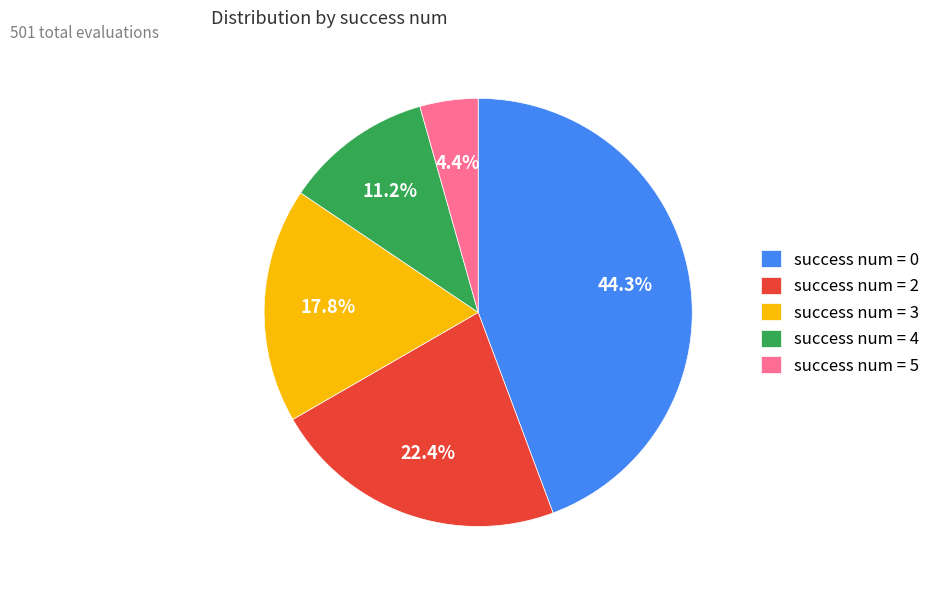

Approximately how many times larger is the value at success num = 4 compared to success num = 3?

0.6